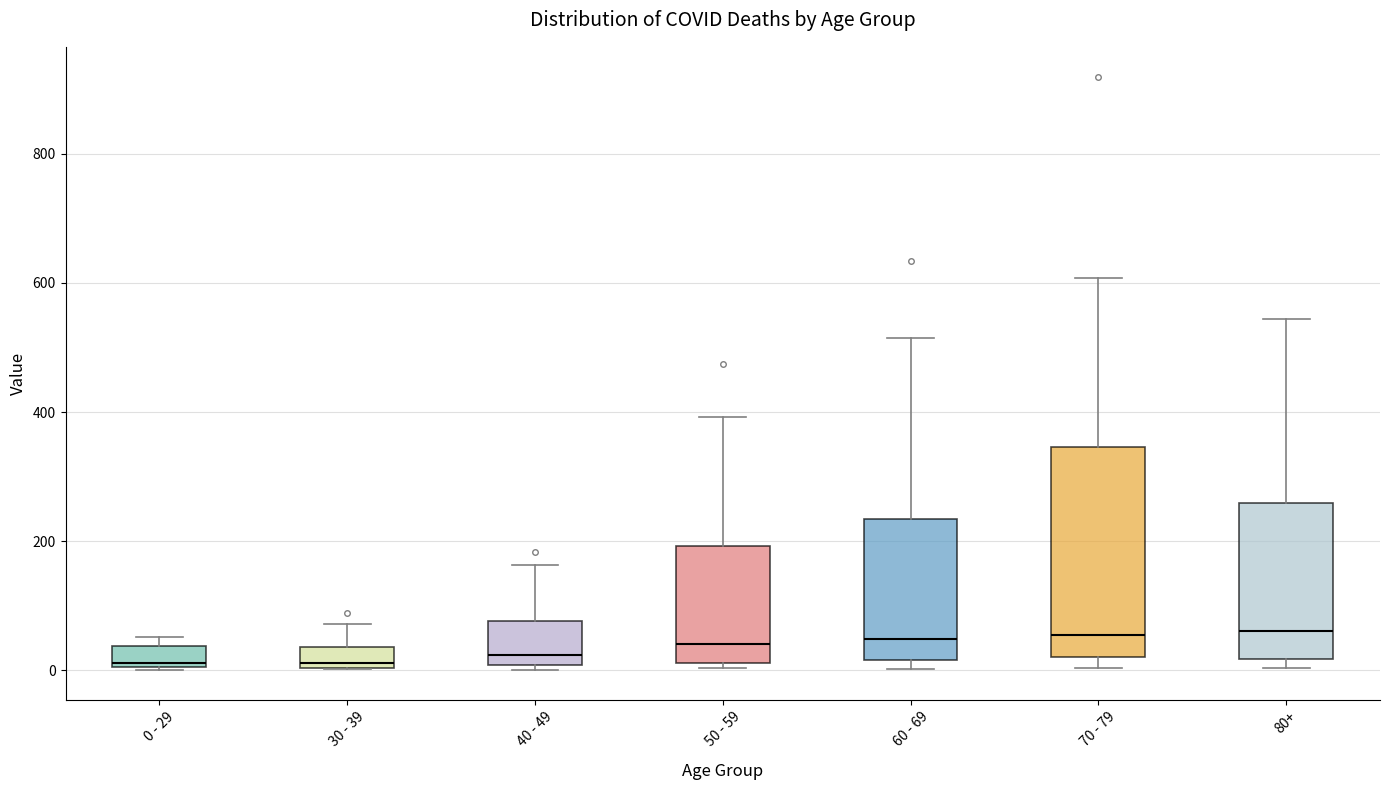

Reading left to right, transcribe this box plot: for each box, give where its median line is, the range the box spans, and where its two whiskers end, as read against the y-axis. The values are not printed on the chart, so give them approximately, as read against the axis.

0 - 29: median 20, box 0 to 40, whiskers 0 to 60
30 - 39: median 20, box 0 to 40, whiskers 0 to 80
40 - 49: median 20, box 0 to 80, whiskers 0 (just below the box's lower edge) to 160
50 - 59: median 40, box 20 to 200, whiskers 0 to 400
60 - 69: median 40, box 20 to 240, whiskers 0 to 520
70 - 79: median 60, box 20 to 340, whiskers 0 to 600
80+: median 60, box 20 to 260, whiskers 0 to 540